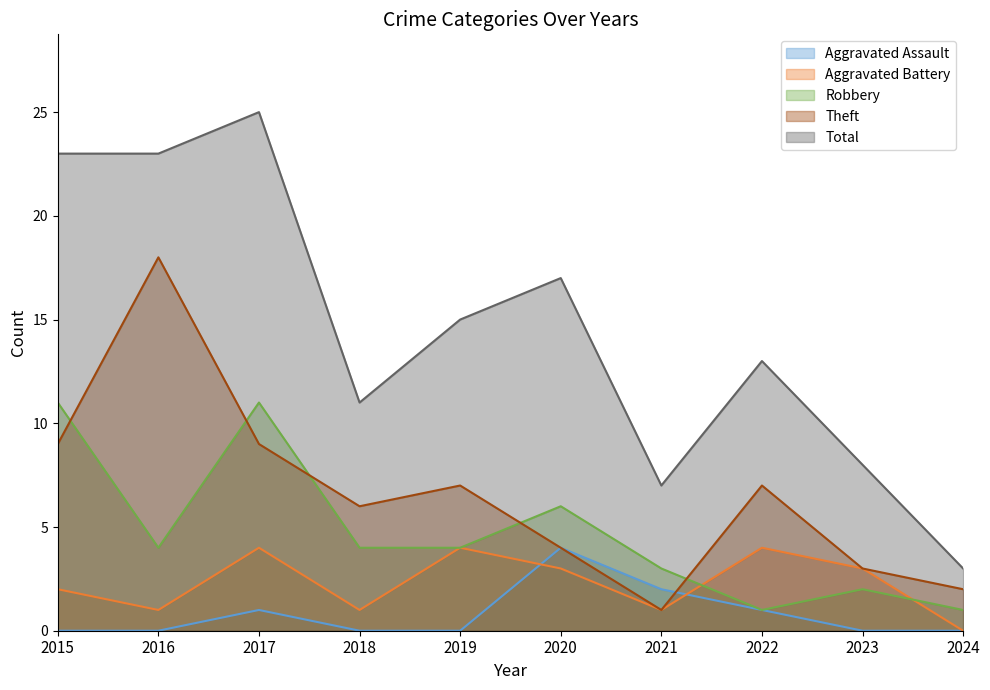

At how many categories does at least one series exceed 11?

6